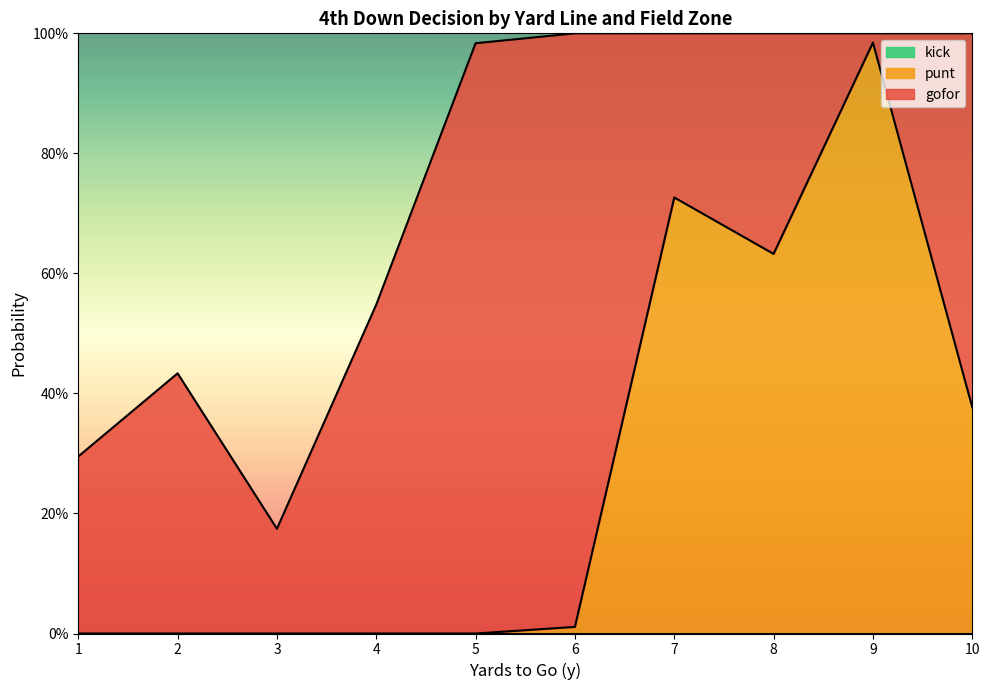

True or false: kick and gofor intersect in this chart.

False